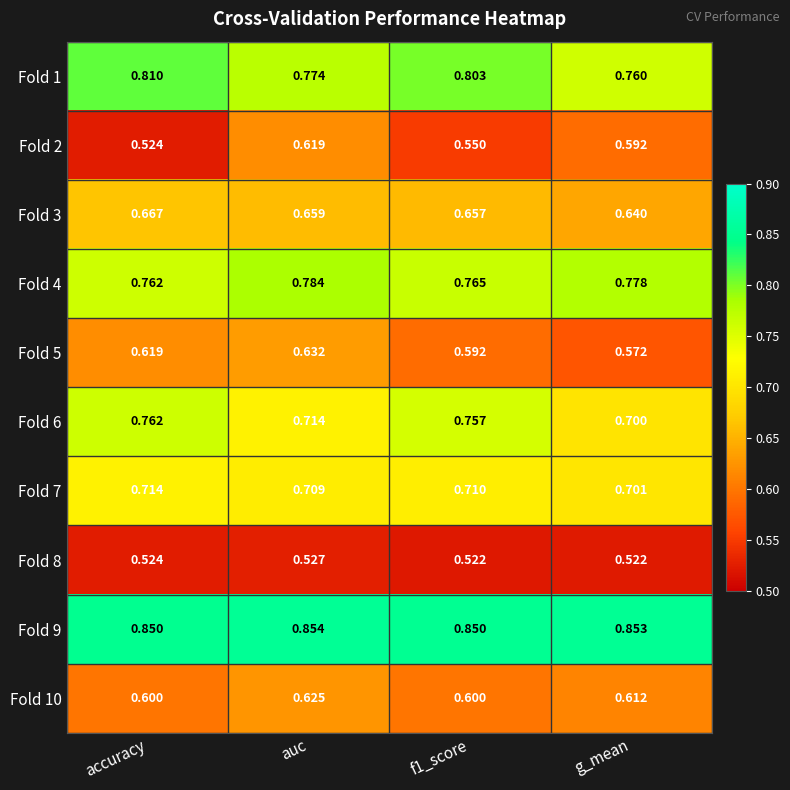

Which series has the widest spread of values?

Fold 2